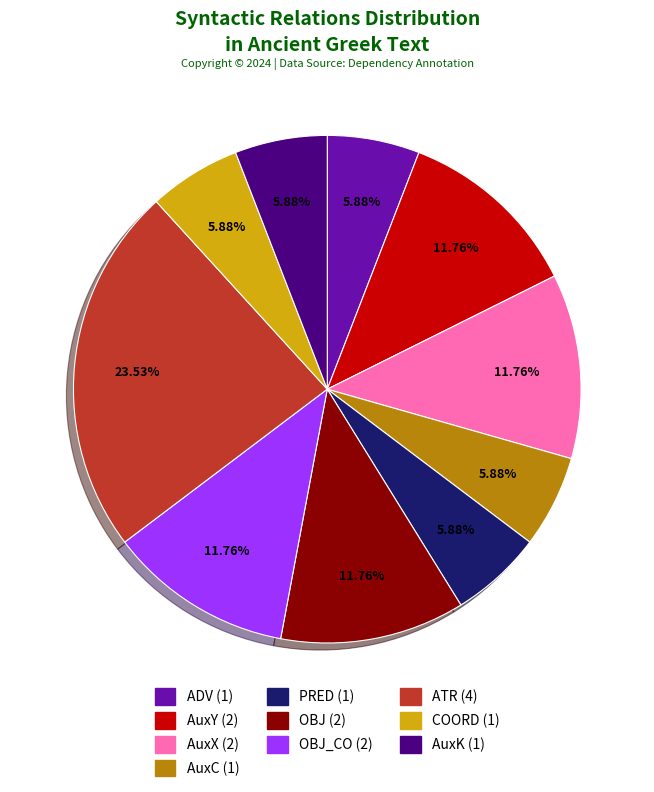

Is there any slice that represents more than half of the pie?

No